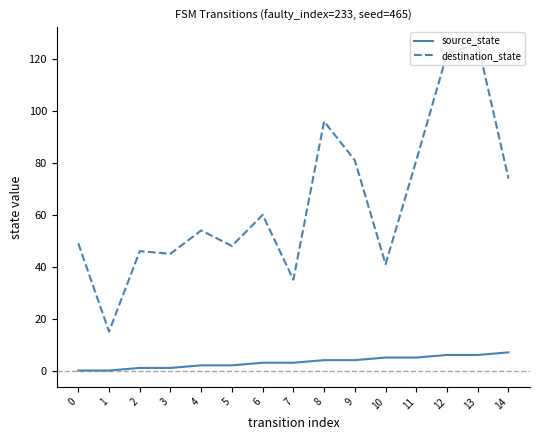

Reading left to right, what are all the values shown in this chart?

source_state: 0=0	1=0	2=1	3=1	4=2	5=2	6=3	7=3	8=4	9=4	10=5	11=5	12=6	13=6	14=7
destination_state: 0=49	1=15	2=46	3=45	4=54	5=48	6=60	7=35	8=96	9=81	10=41	11=81	12=122	13=126	14=74